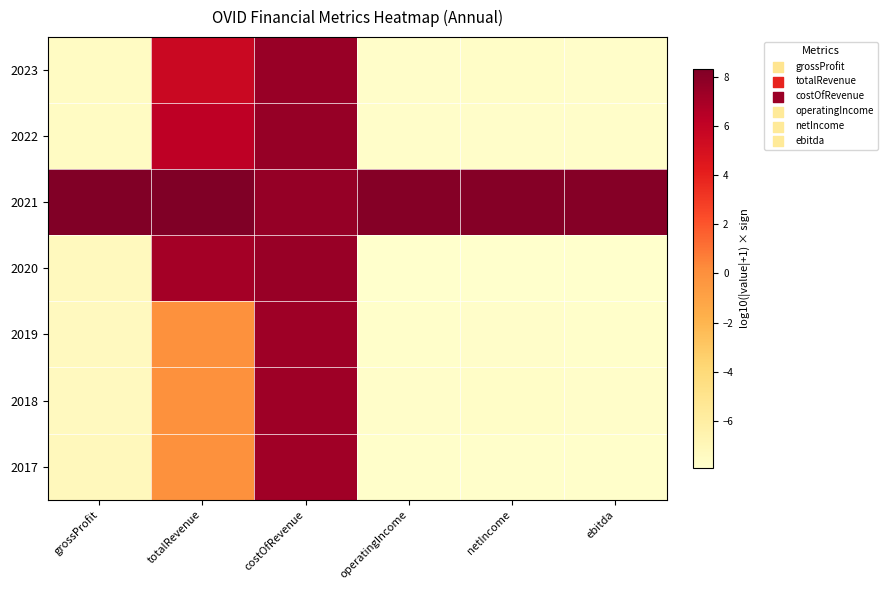

Reading right to left, transcribe all the data shown in this chart.

2023: ebitda=-7.8	netIncome=-7.7	operatingIncome=-7.8	costOfRevenue=7.5	totalRevenue=5.6	grossProfit=-7.5
2022: ebitda=-7.7	netIncome=-7.7	operatingIncome=-7.7	costOfRevenue=7.5	totalRevenue=6.2	grossProfit=-7.5
2021: ebitda=8.1	netIncome=8.1	operatingIncome=8.1	costOfRevenue=7.6	totalRevenue=8.3	grossProfit=8.2
2020: ebitda=-7.9	netIncome=-7.9	operatingIncome=-7.9	costOfRevenue=7.5	totalRevenue=7.1	grossProfit=-7.3
2019: ebitda=-7.8	netIncome=-7.8	operatingIncome=-7.8	costOfRevenue=7.3	totalRevenue=0.0	grossProfit=-7.3
2018: ebitda=-7.7	netIncome=-7.7	operatingIncome=-7.7	costOfRevenue=7.3	totalRevenue=0.0	grossProfit=-7.3
2017: ebitda=-7.8	netIncome=-7.8	operatingIncome=-7.8	costOfRevenue=7.2	totalRevenue=0.0	grossProfit=-7.2